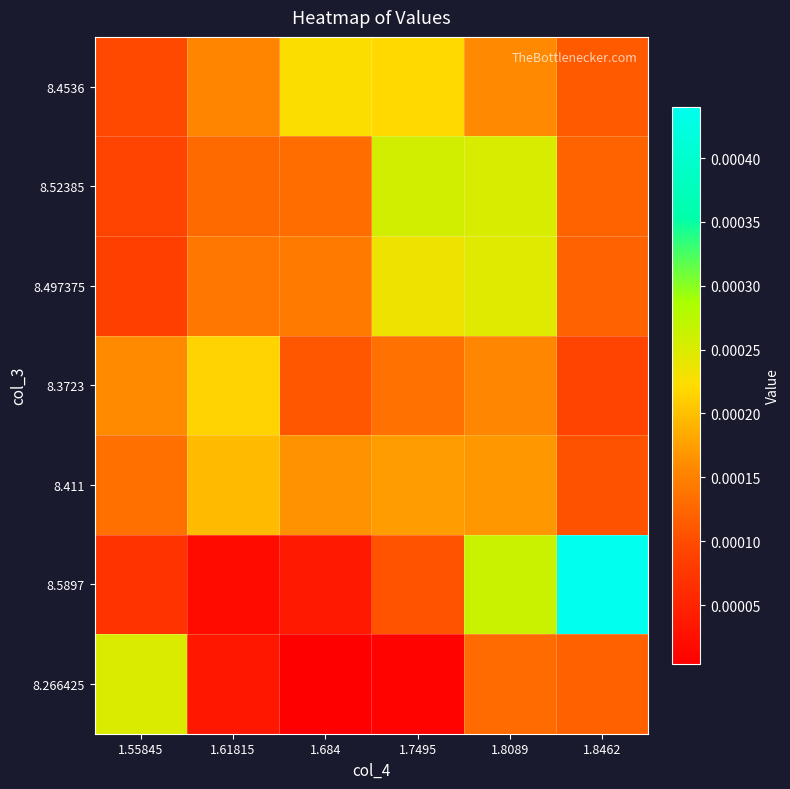

At which category is the sum across all series the highest?

1.8089